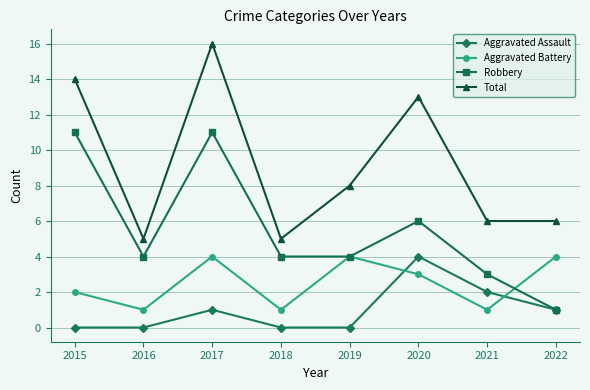

Which series has the largest total across all categories?

Total